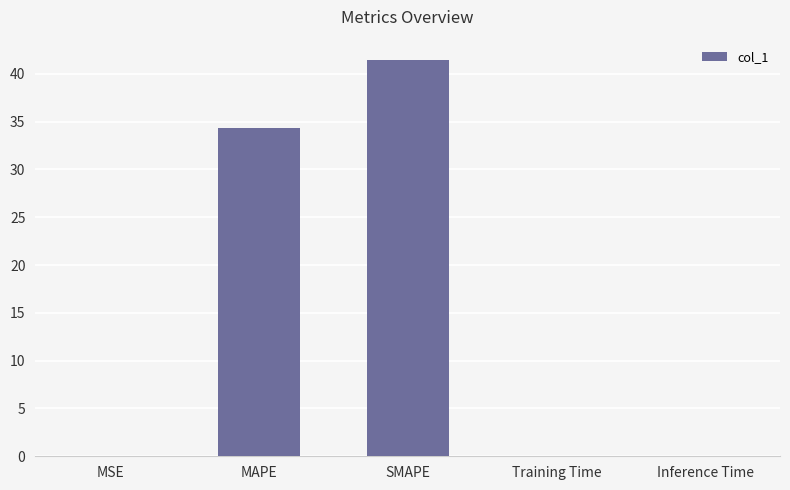

Are the bars horizontal?

No